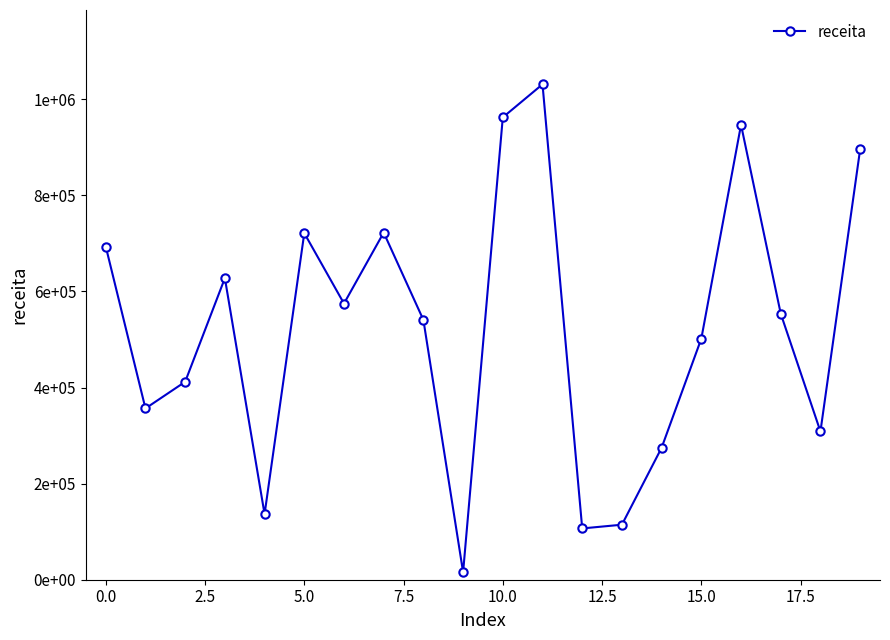

What is the value of the 12th point from the left?

1031006.7